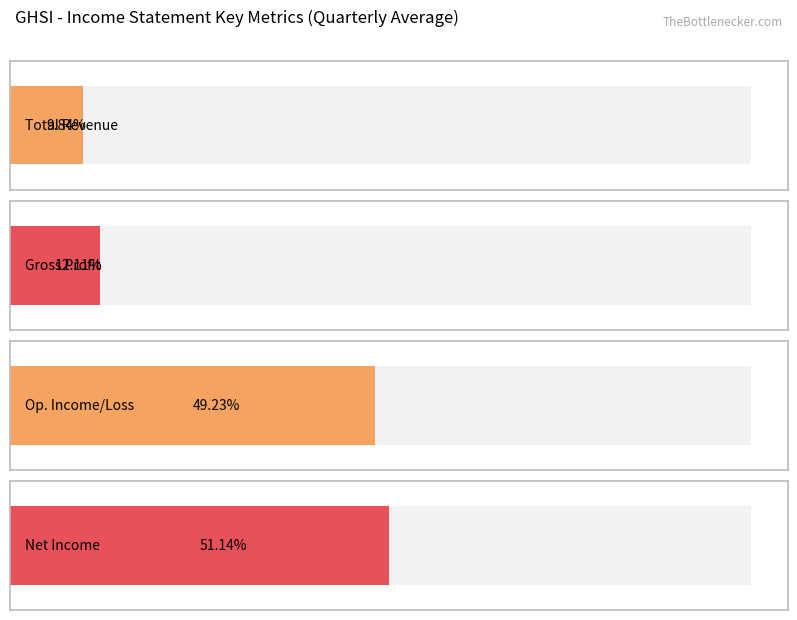

Is it true that Total Revenue equals 307 at 2019-06-30?

False